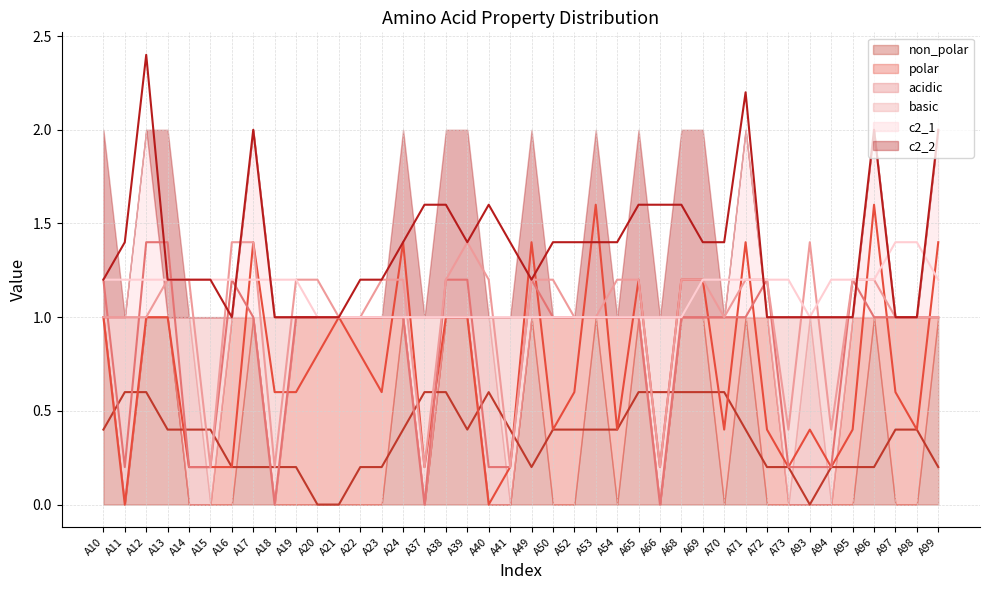

What is the value of the c2_2 (mean) point at the 13th from the left?

1.2